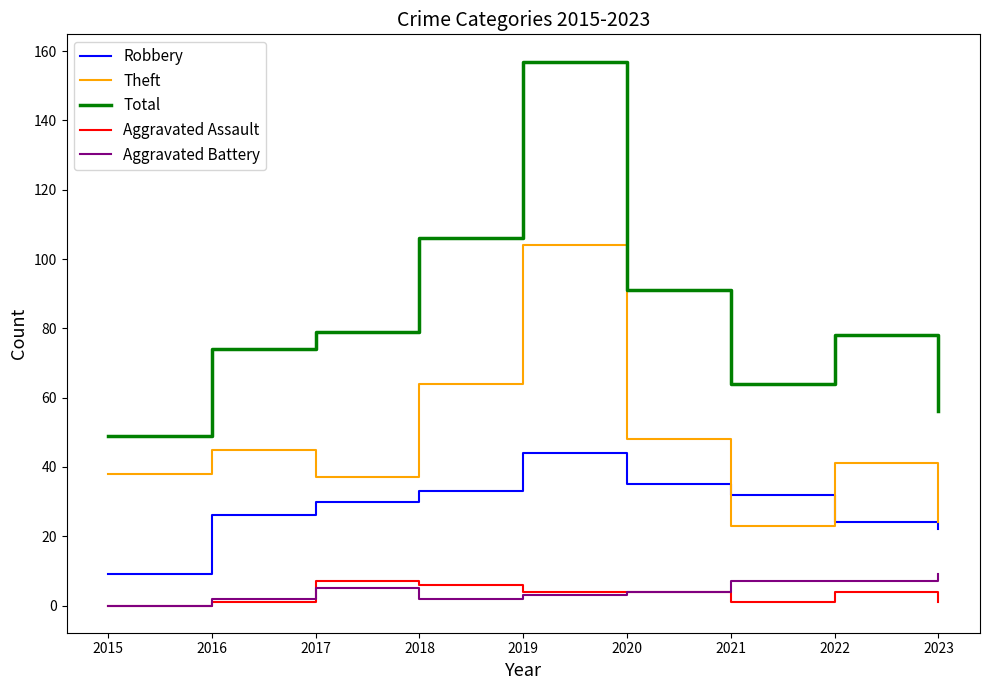

How many interior local peaks does the Theft series have?

3